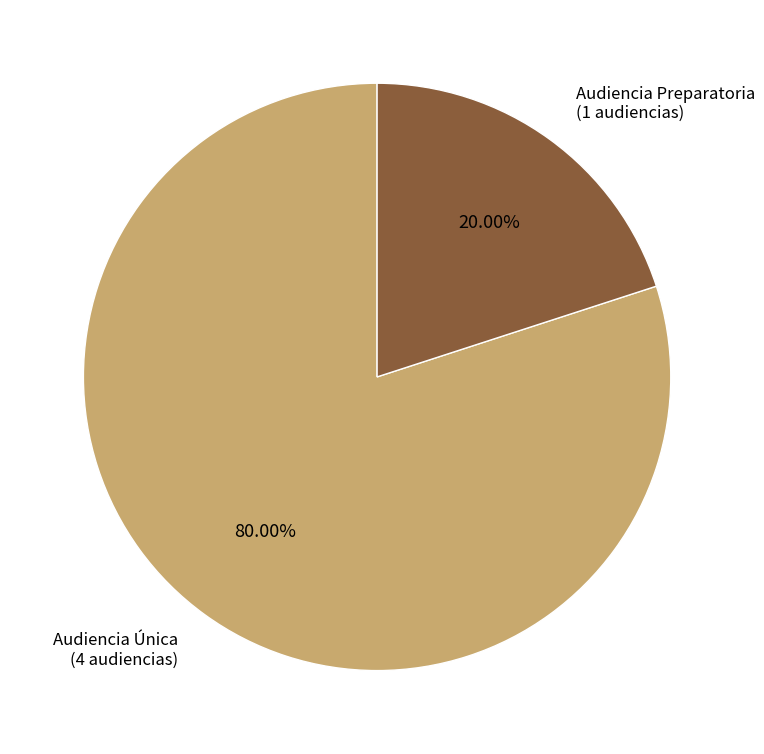

True or false: Audiencia Única accounts for 88% of the total.

False